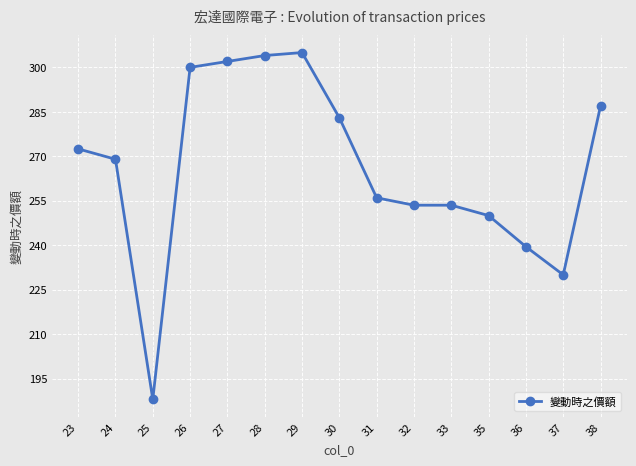

At which category does the data reach its first local valley?

25